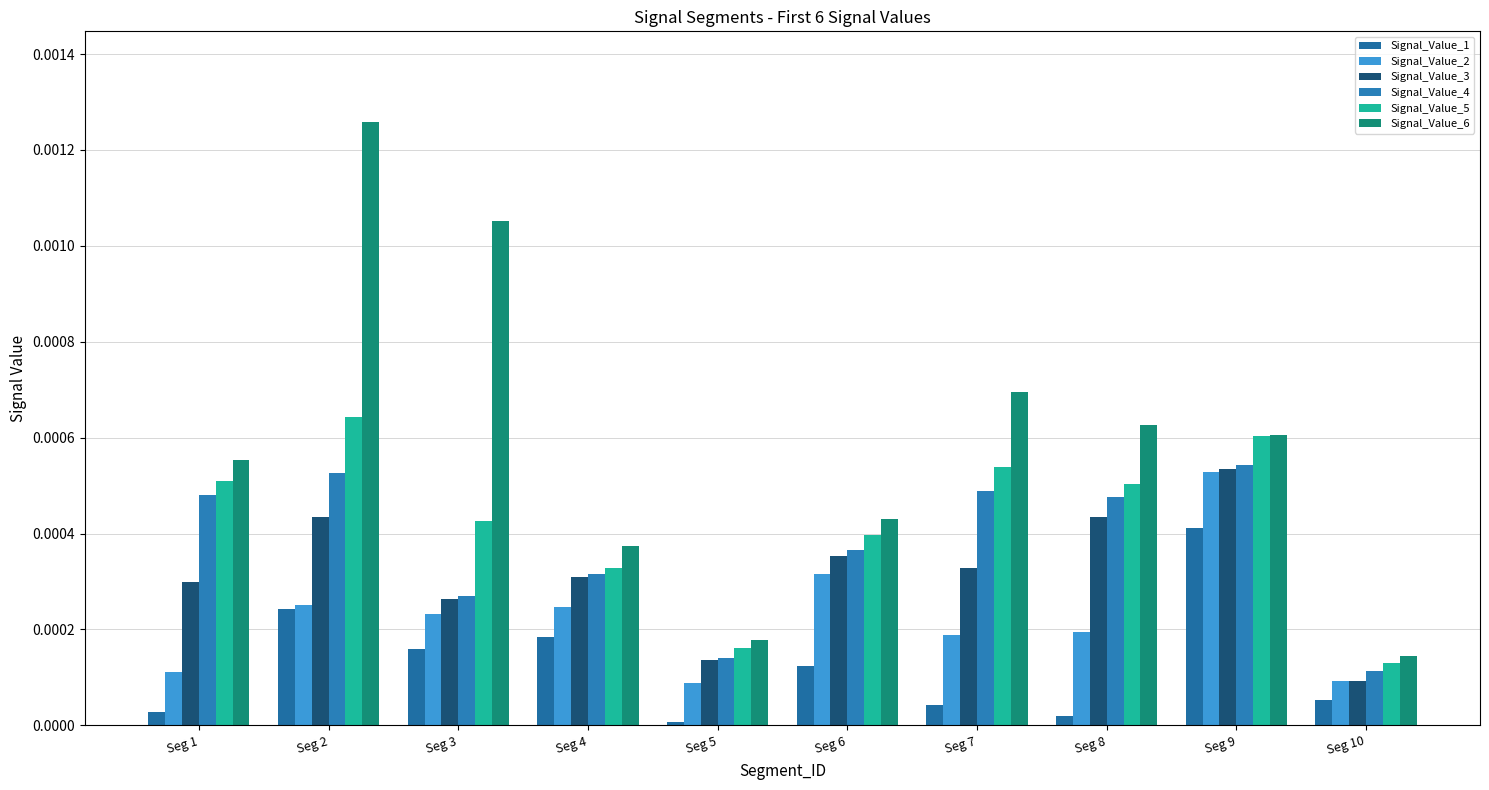

Which series has the largest total across all categories?

Signal_Value_6